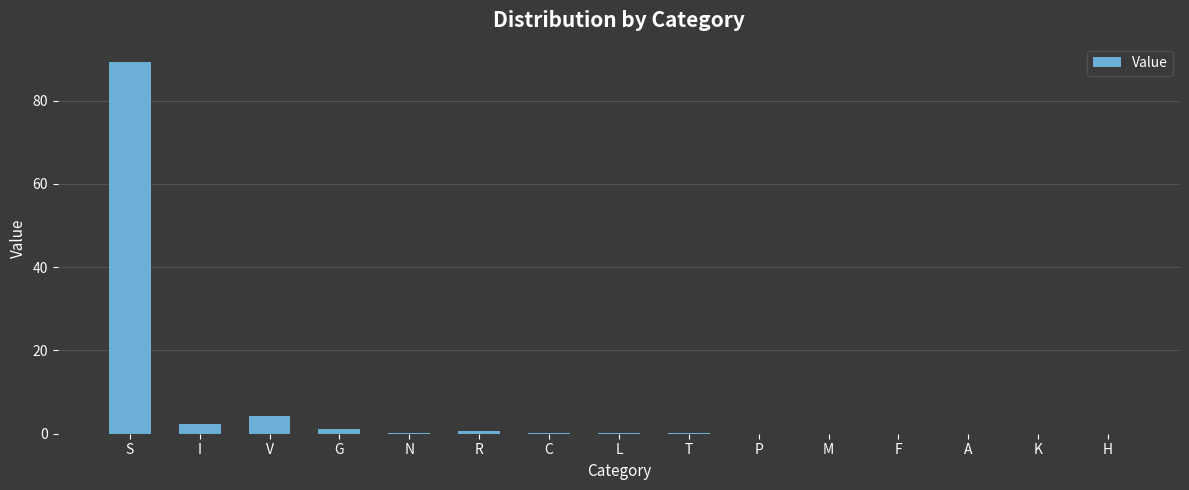

Between M and S, which is larger?

S